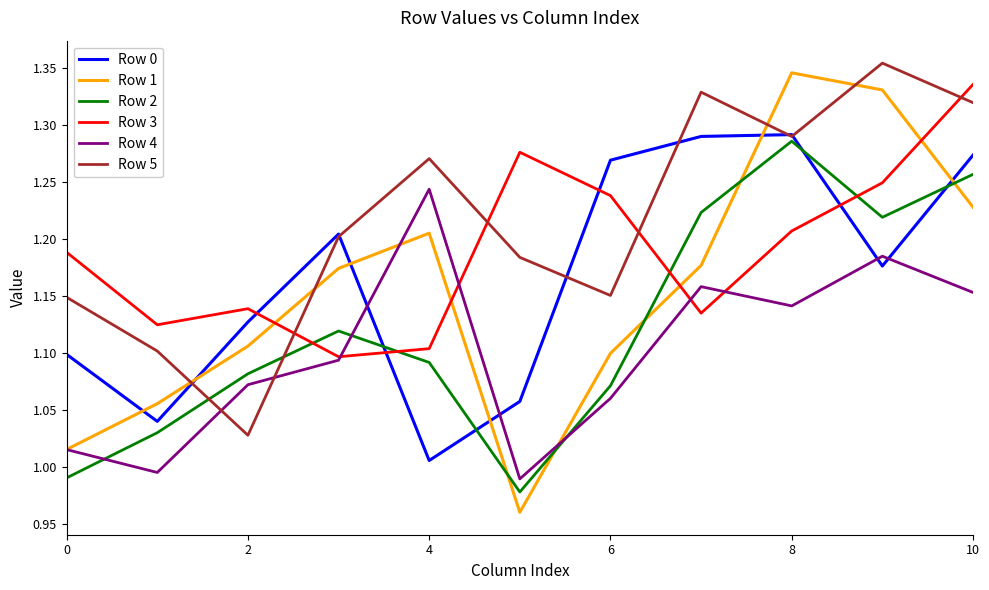

Which series has the widest spread of values?

Row 1